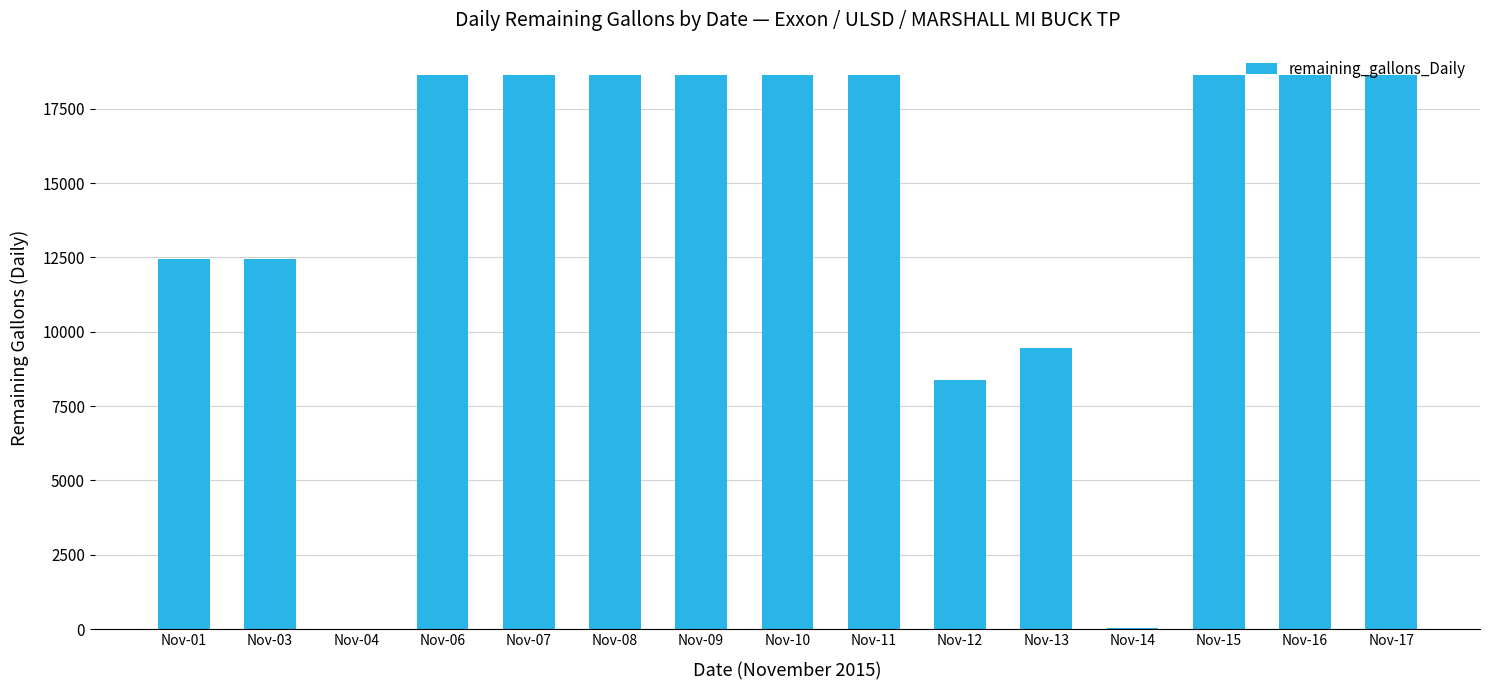

Is it true that the value at Nov-11 is 26930?

False